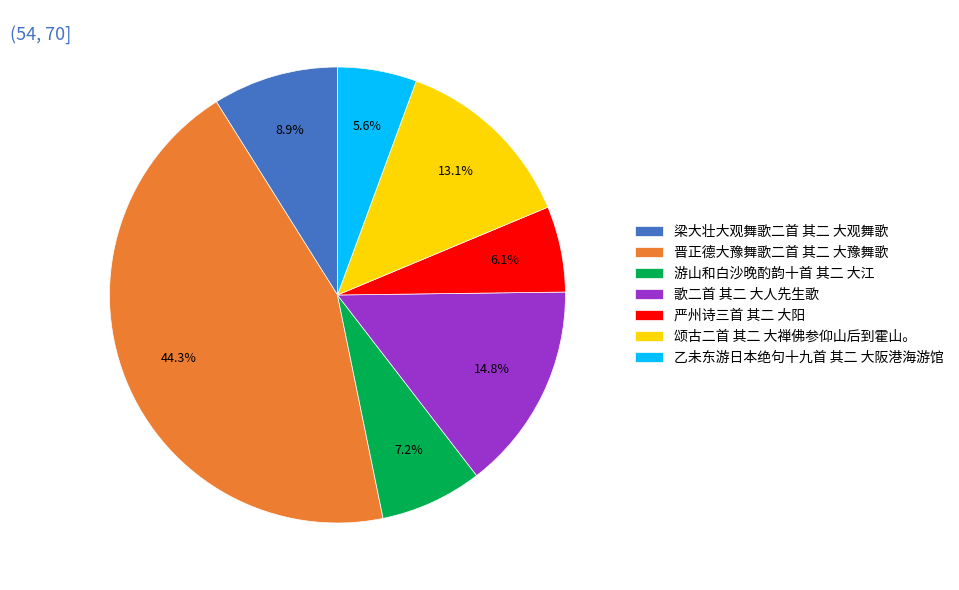

To the nearest percent, what is the combined percentage of 游山和白沙晚酌韵十首 其二 大江 and 严州诗三首 其二 大阳?

13%